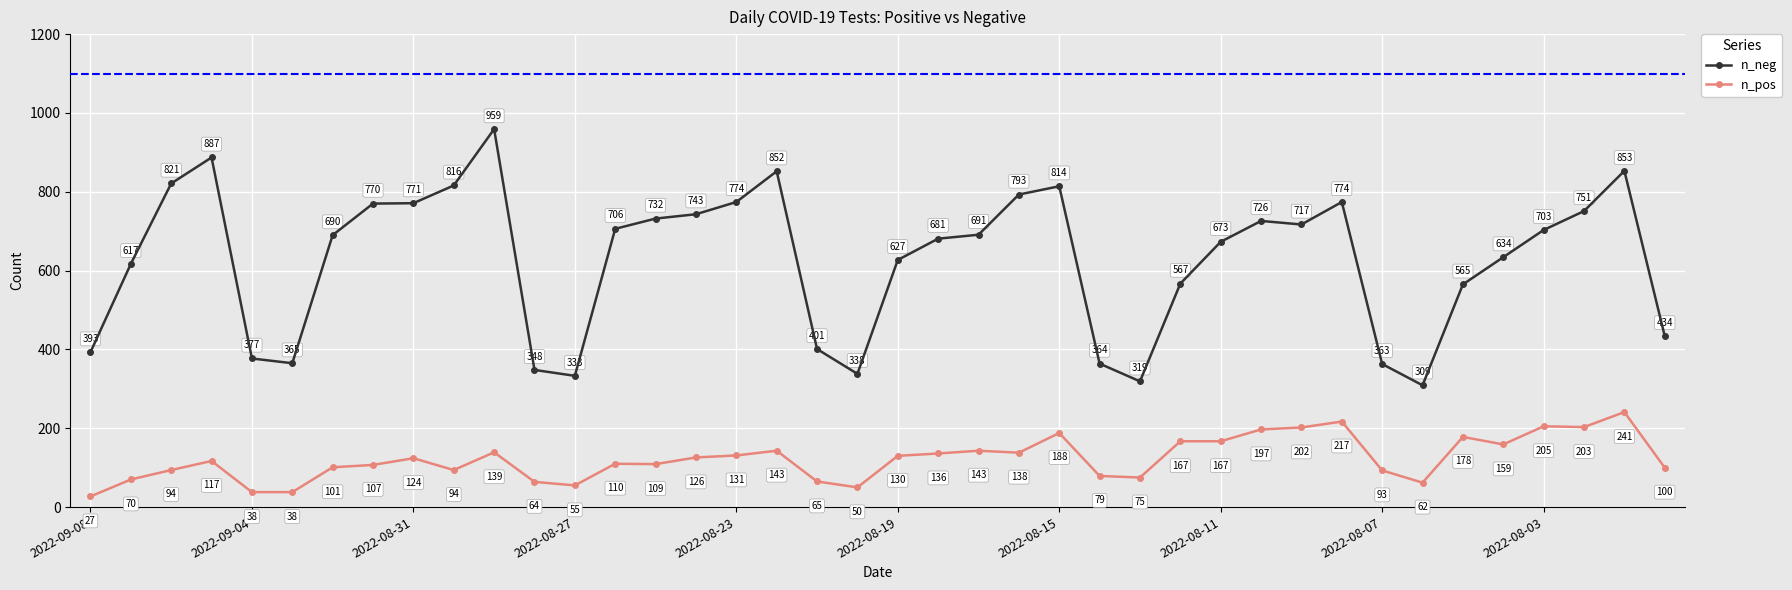

Does the chart display data point markers on the line(s)?

Yes